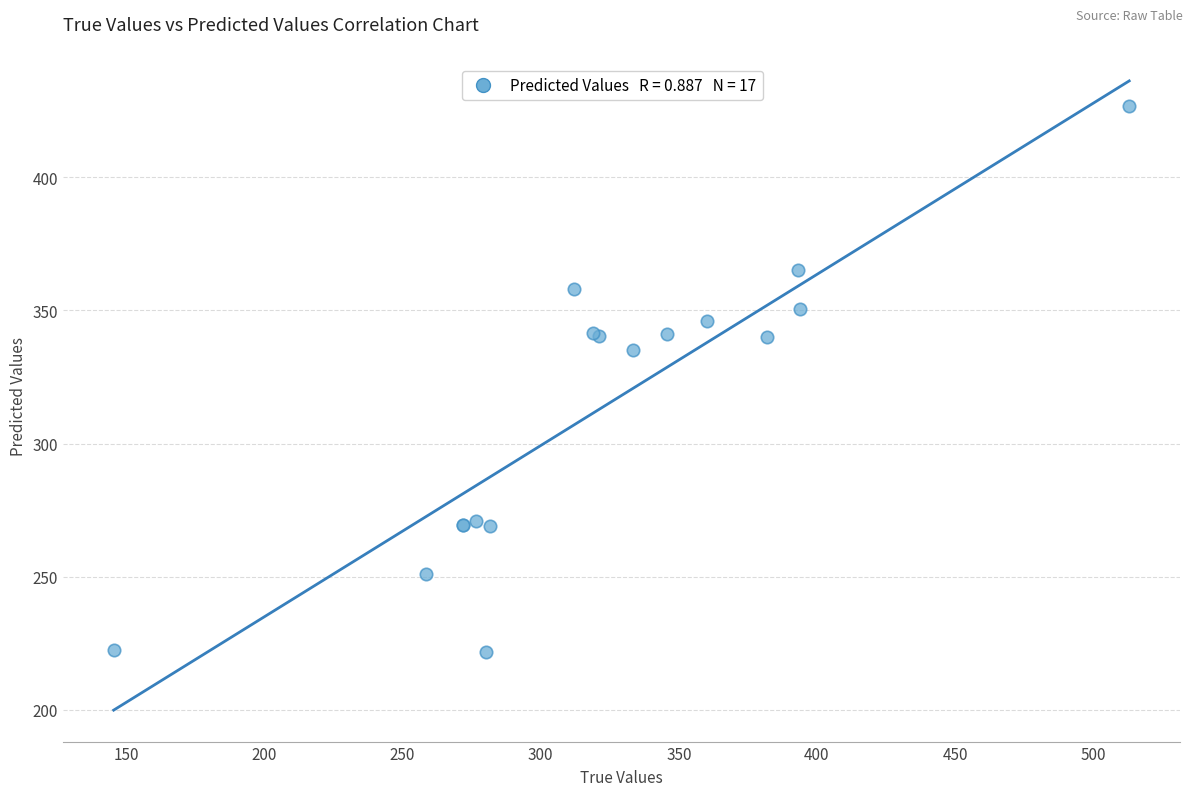

What Y value in the scatter plot is closest to 324?

335.0